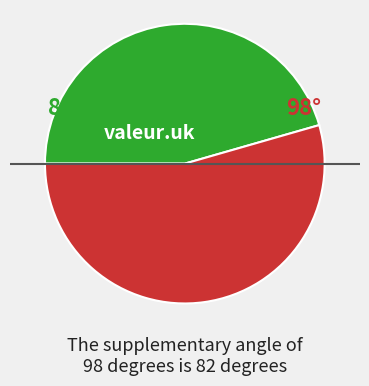

Is there any slice that represents more than half of the pie?

Yes